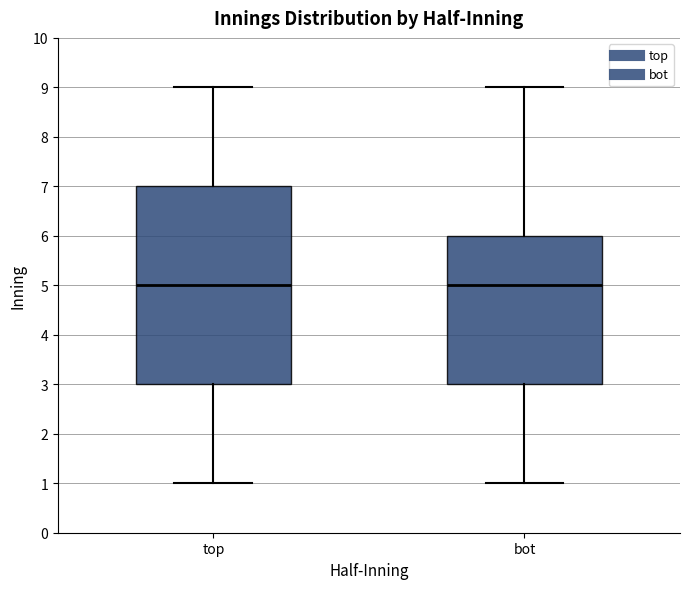

Reading left to right, transcribe this box plot: for each box, give where its median line is, the range the box spans, and where its two whiskers end, as read against the y-axis. The values are not printed on the chart, so give them approximately, as read against the axis.

top: median 5, box 3 to 7, whiskers 1 to 9
bot: median 5, box 3 to 6, whiskers 1 to 9